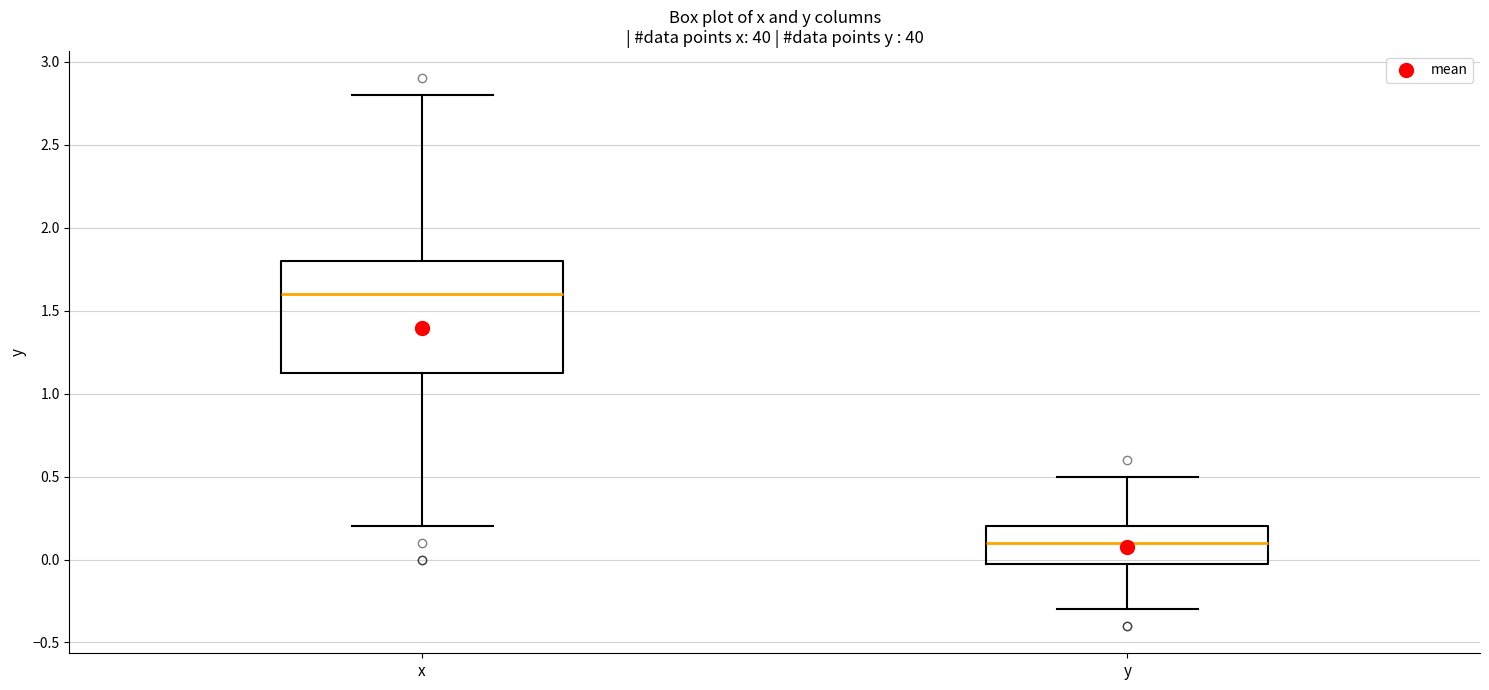

Where is the lower edge of the box for x on the y-axis? The values are not printed on the chart, so give them approximately, as read against the axis.

1.15